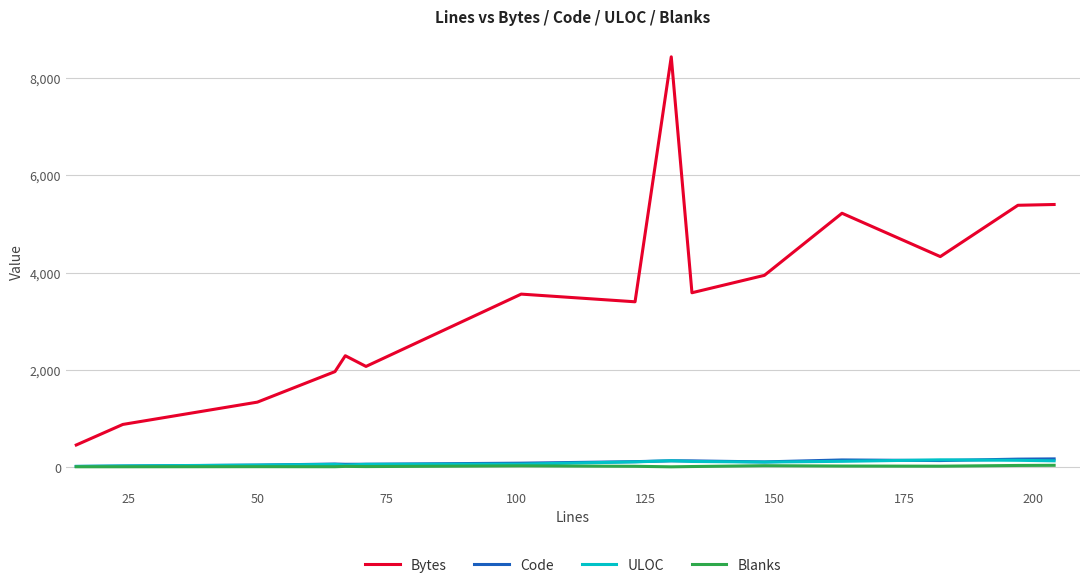

Which series has the largest total across all categories?

Bytes